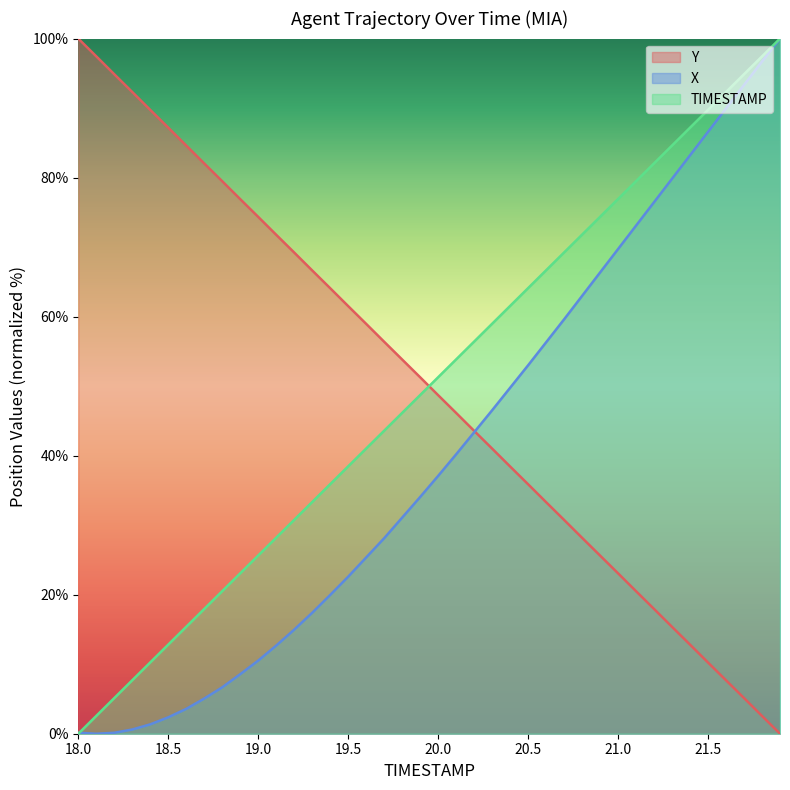

True or false: TIMESTAMP has more than 1 points higher than both neighbors.

False